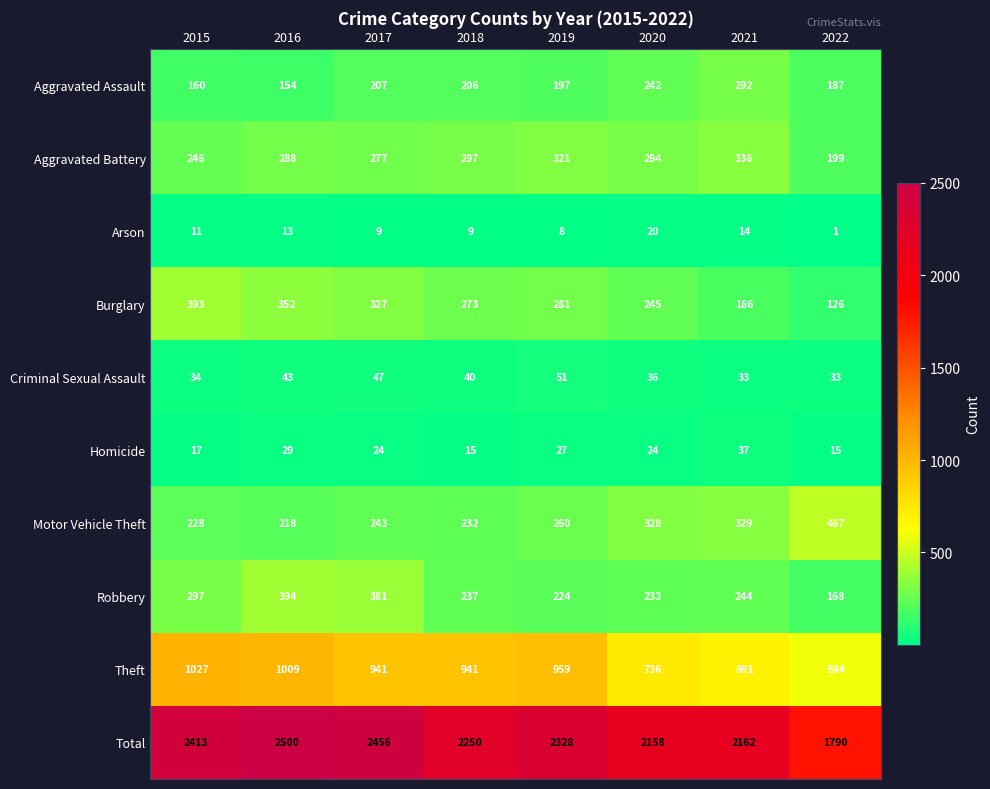

Which category has the lowest value in the Aggravated Assault series?

2016